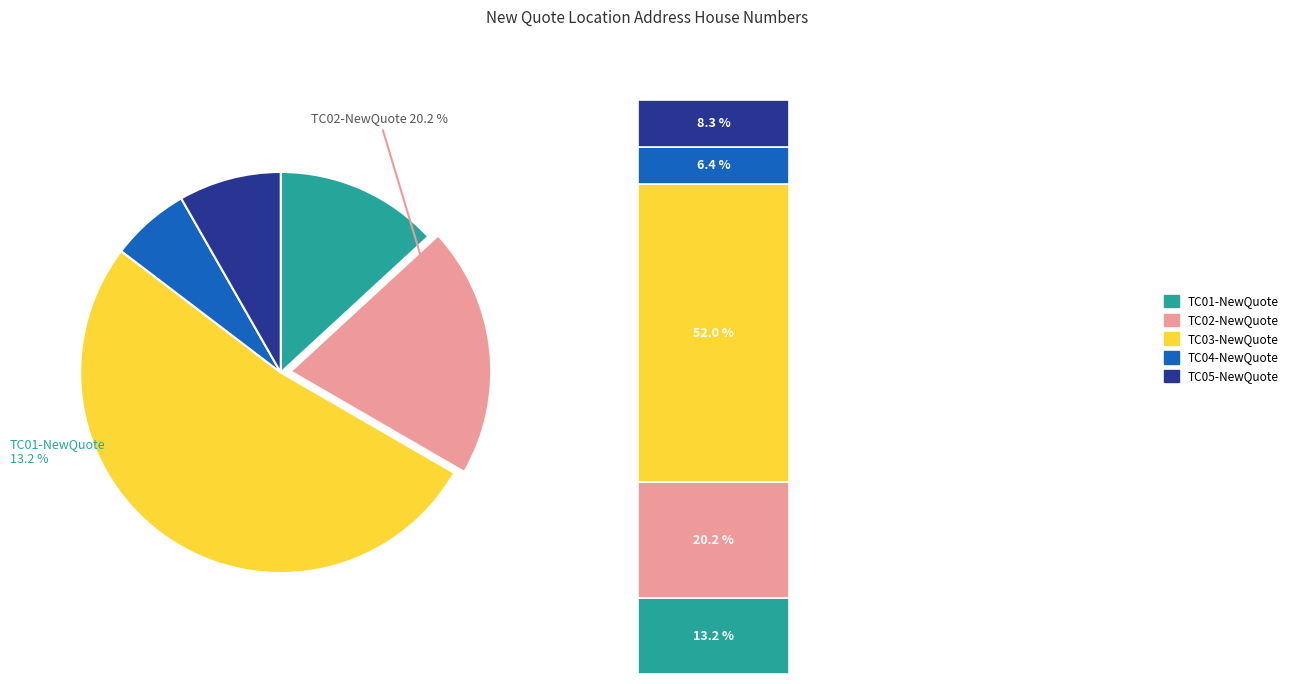

Rank the categories by value from lowest to highest.

TC04-NewQuote, TC05-NewQuote, TC01-NewQuote, TC02-NewQuote, TC03-NewQuote